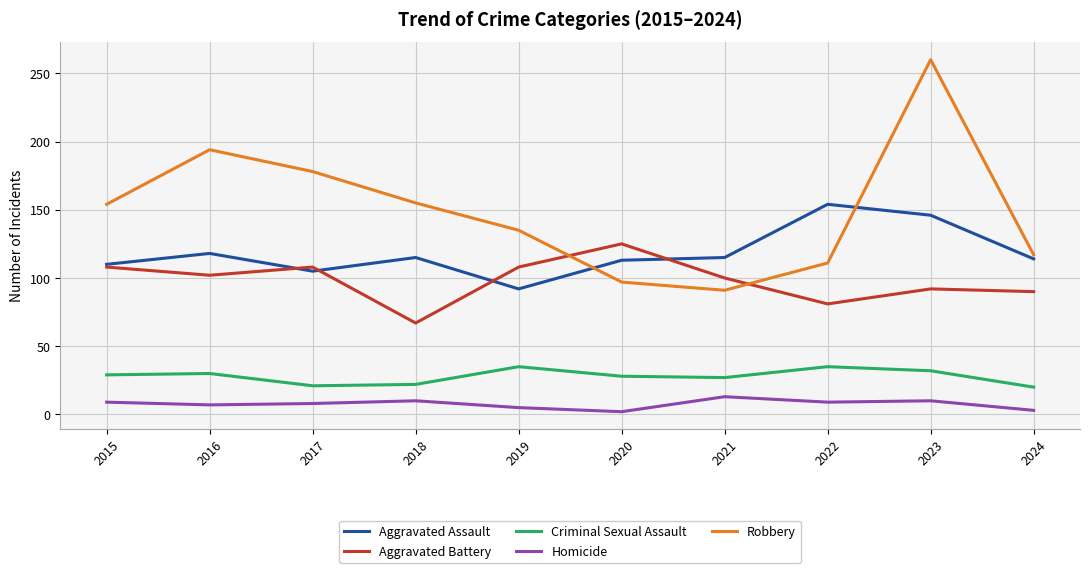

Does the chart have visible grid lines?

Yes